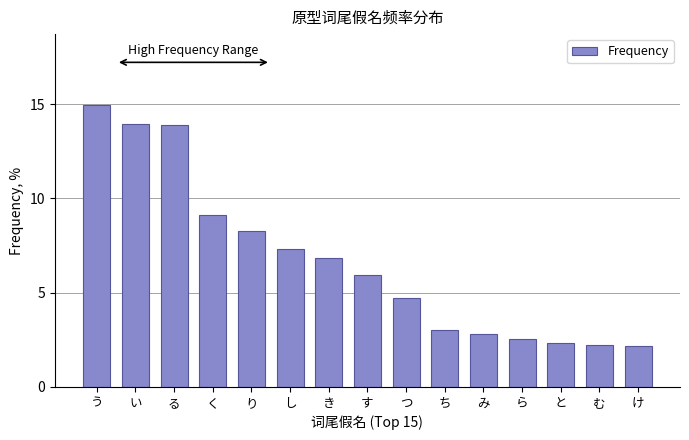

Reading right to left, transcribe all the data shown in this chart.

け=2.2	む=2.2	と=2.3	ら=2.5	み=2.8	ち=3.0	つ=4.7	す=5.9	き=6.8	し=7.3	り=8.3	く=9.1	る=13.9	い=13.9	う=15.0